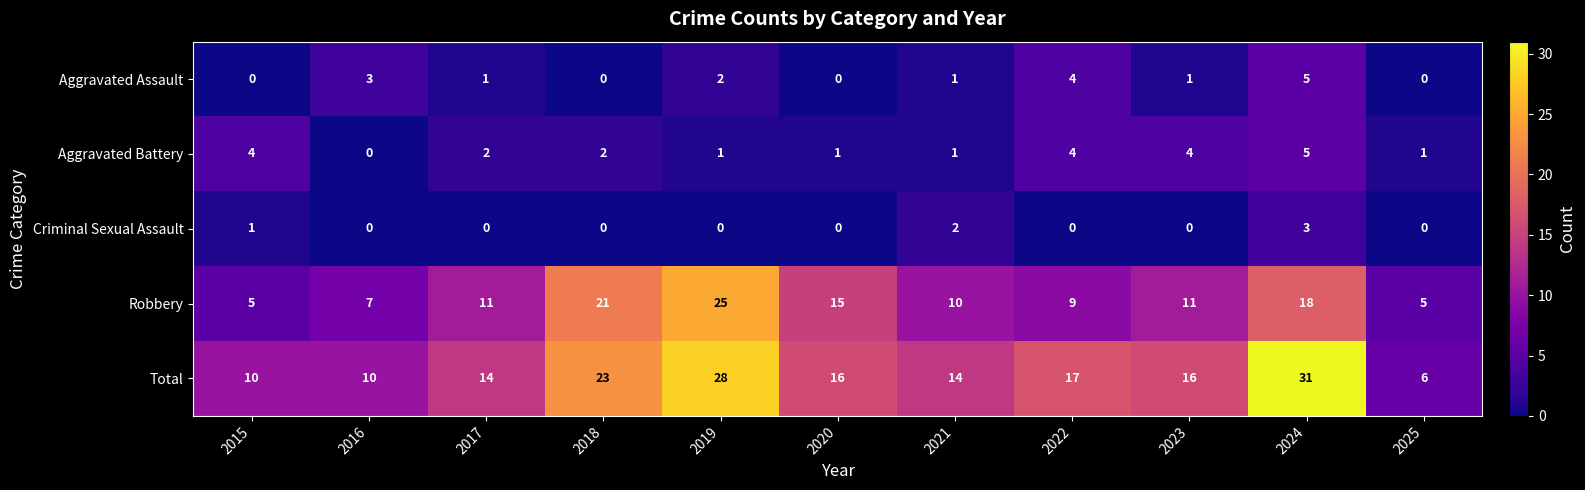

The value of Robbery at 2017 is 18. True or false?

False